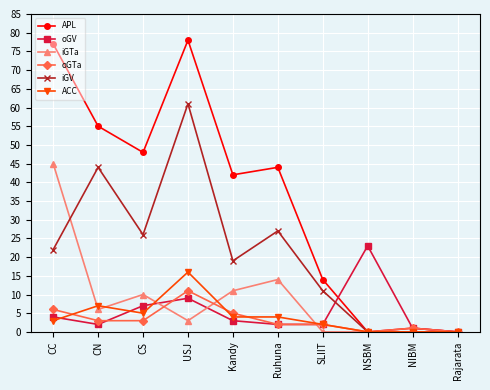

What is the highest value of the iGV series?

61